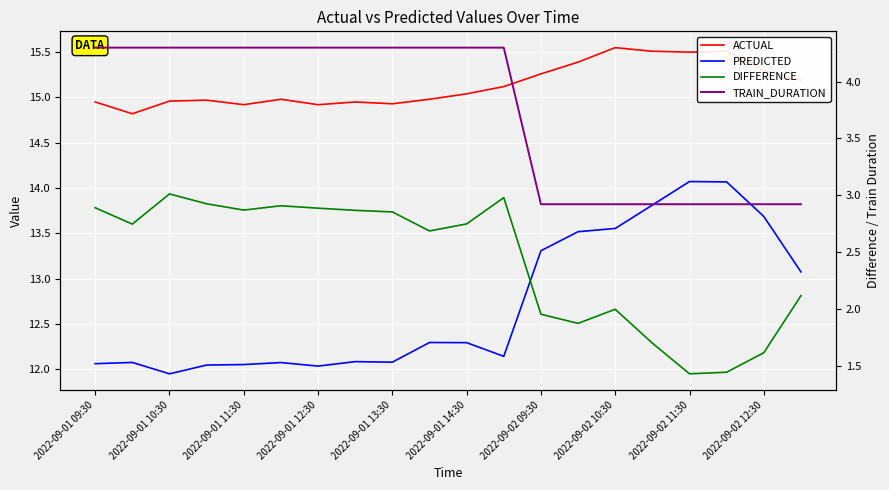

Which series changed the most between 2022-09-01 09:30 and 19?

TRAIN_DURATION